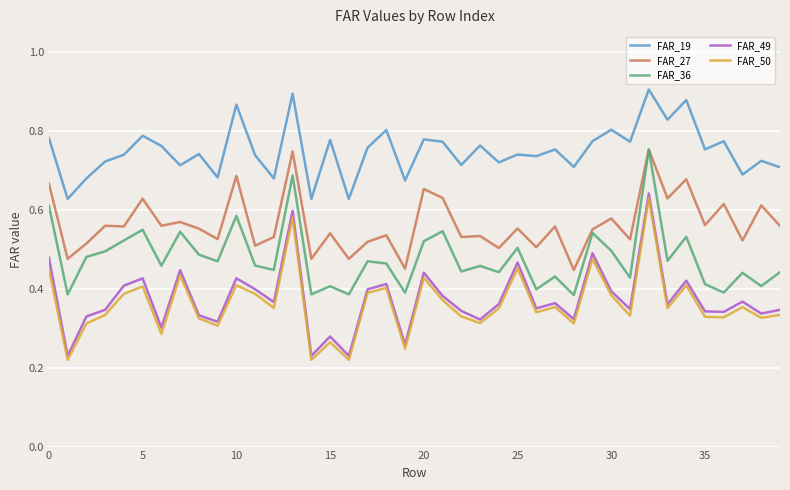

Count the FAR_19 values in the range 0 to 1.

40